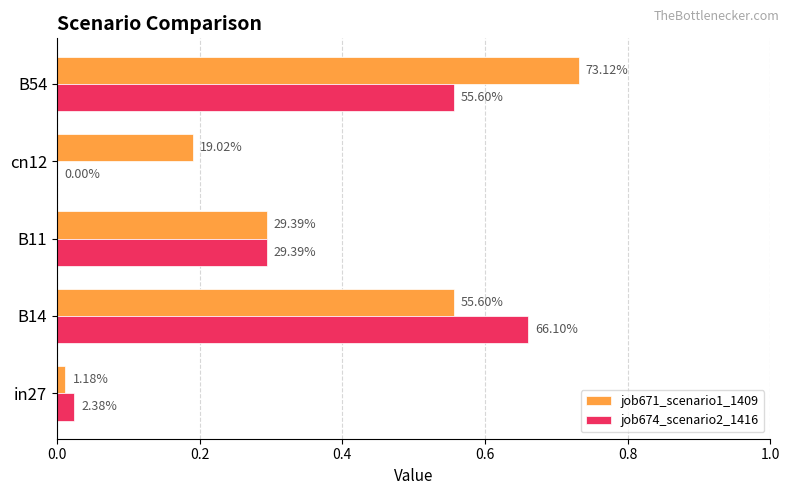

Rank the series by their average value, from lowest to highest.

job674_scenario2_1416, job671_scenario1_1409